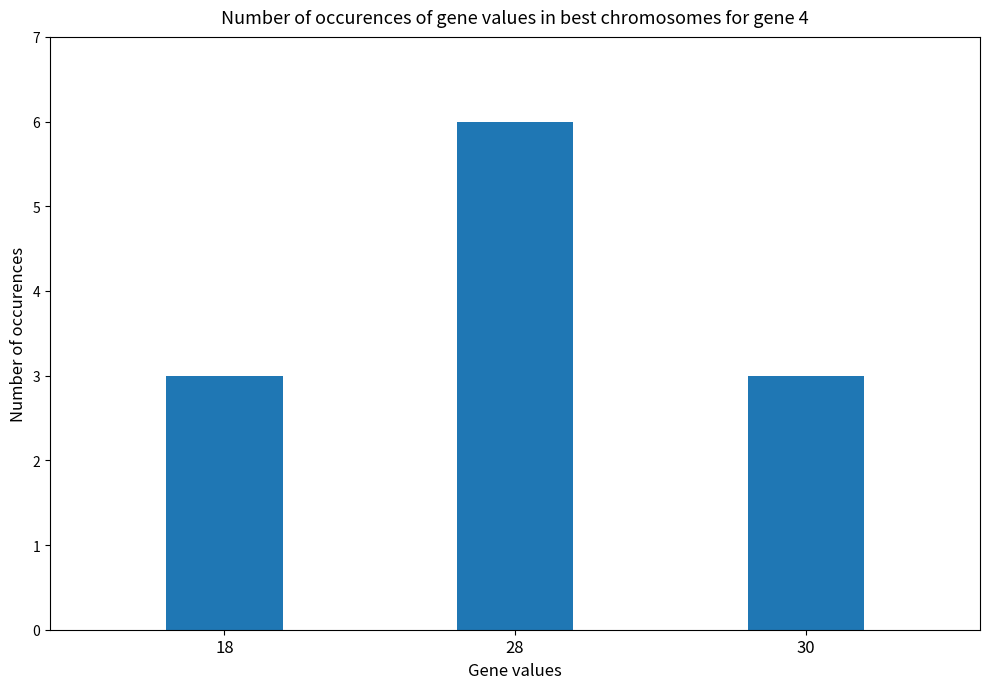

Approximately how many times larger is the value at 30 compared to 28?

0.5